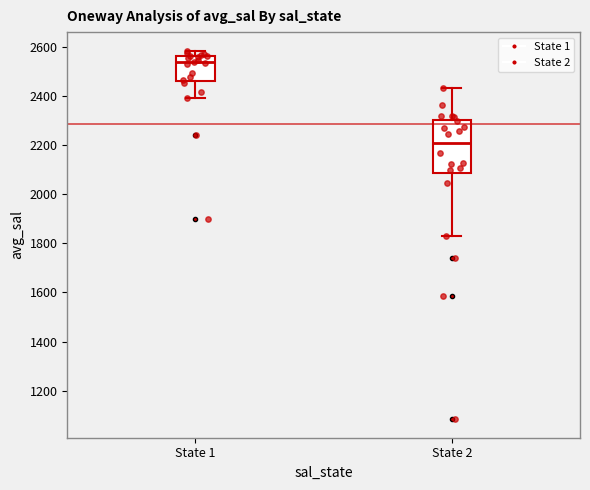

Where does the median line of the box for State 2 sit on the y-axis? The values are not printed on the chart, so give them approximately, as read against the axis.

2200